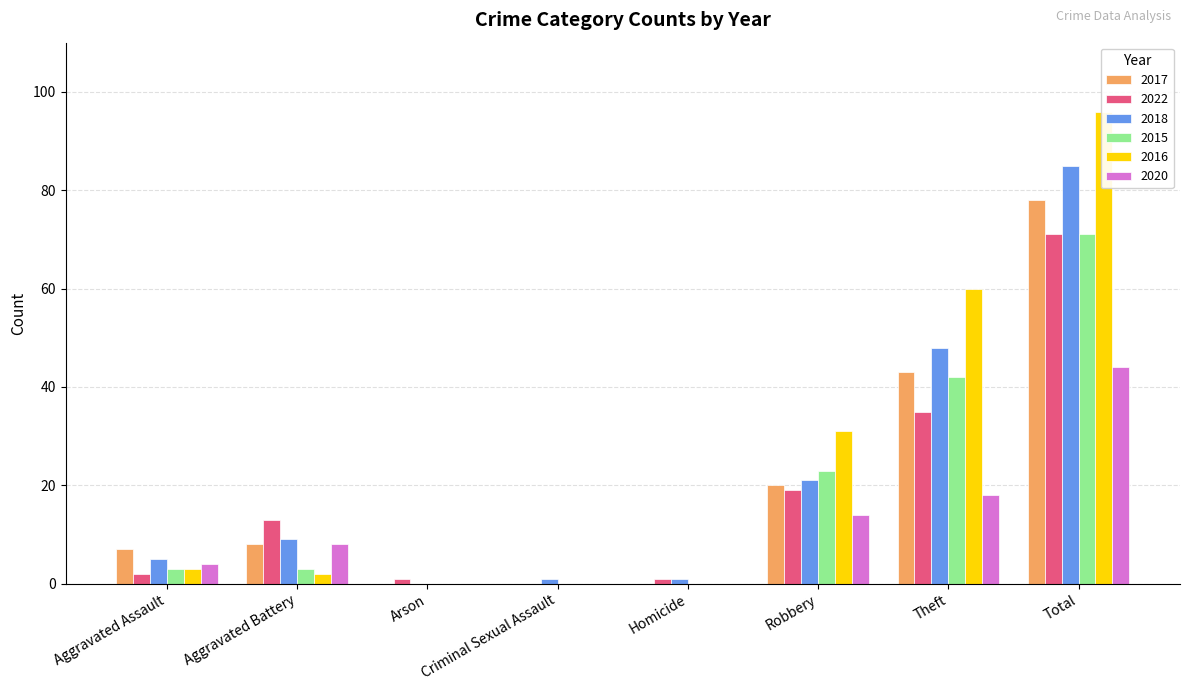

What is the total value across all series at Criminal Sexual Assault?

1